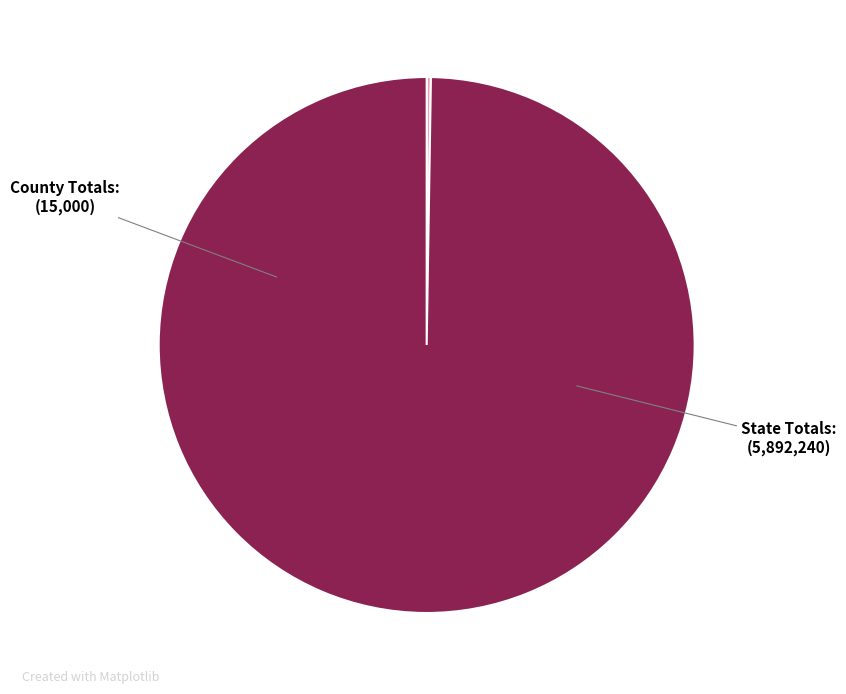

What is the largest slice in the pie chart?

State Totals: